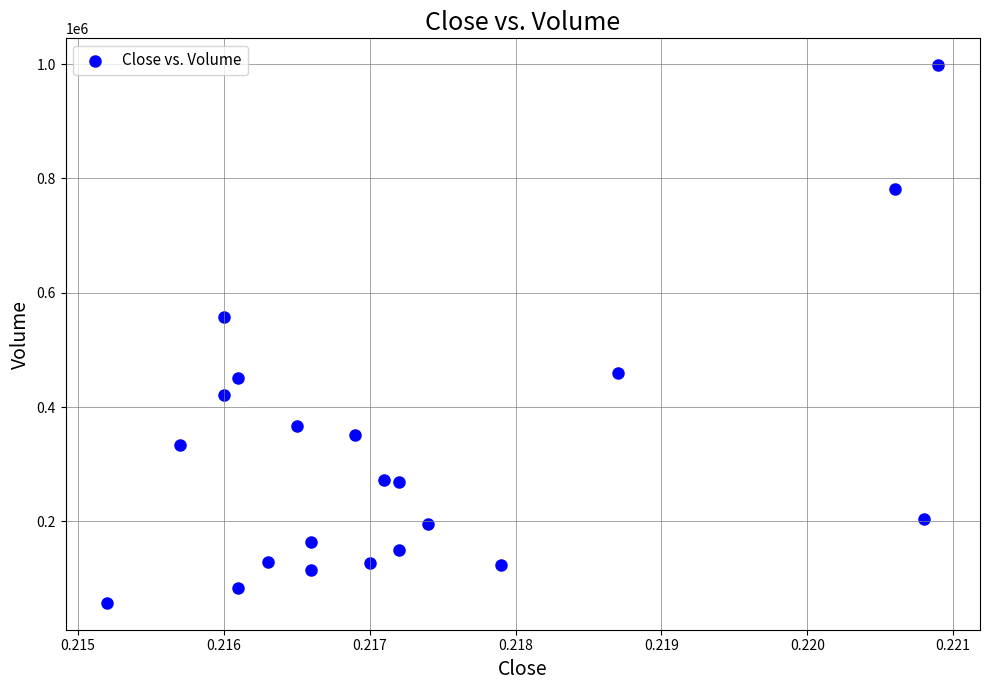

What Y value in the scatter plot is closest to 527712?

557526.1